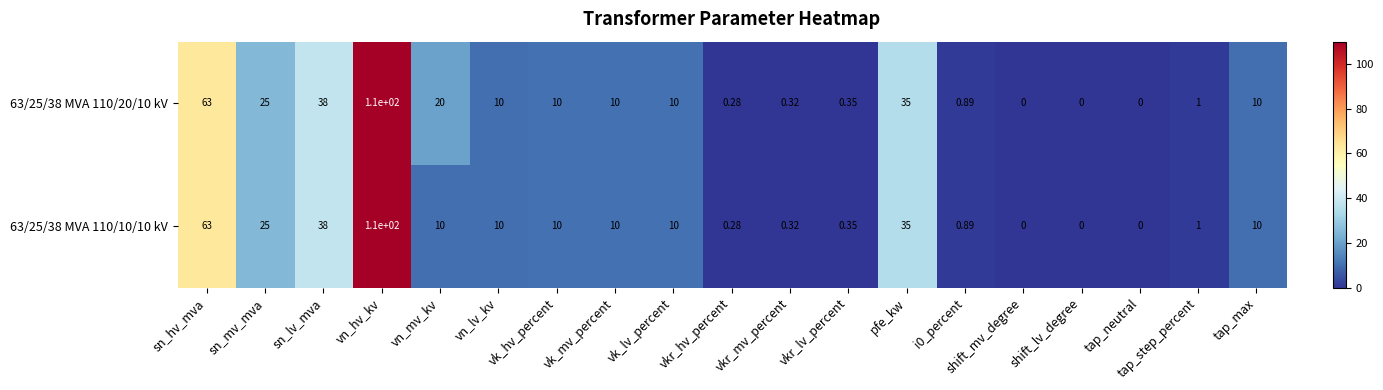

How many categories are shown in the chart?

19